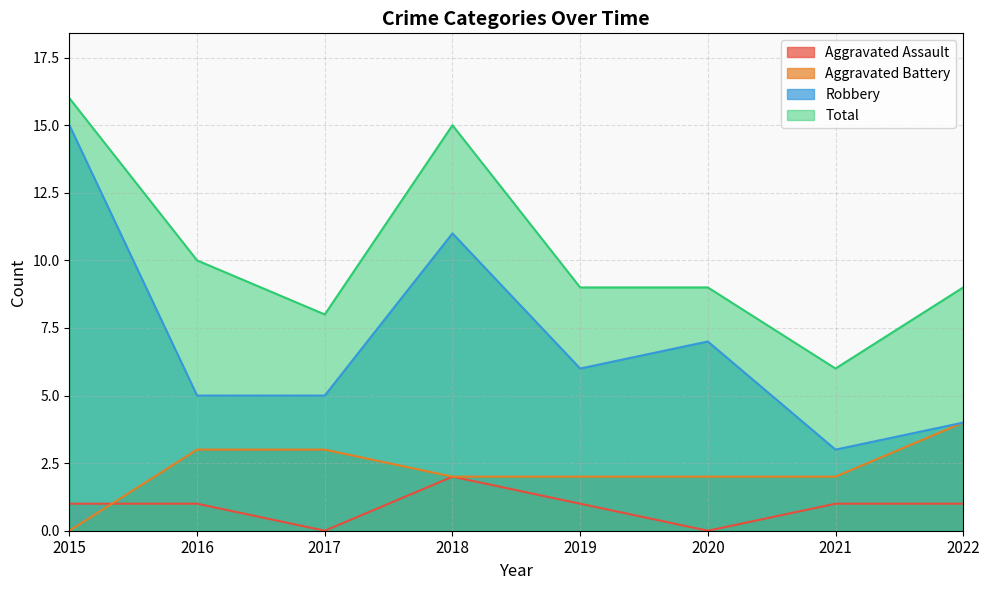

Where does the Aggravated Battery series first go above 2?

2016